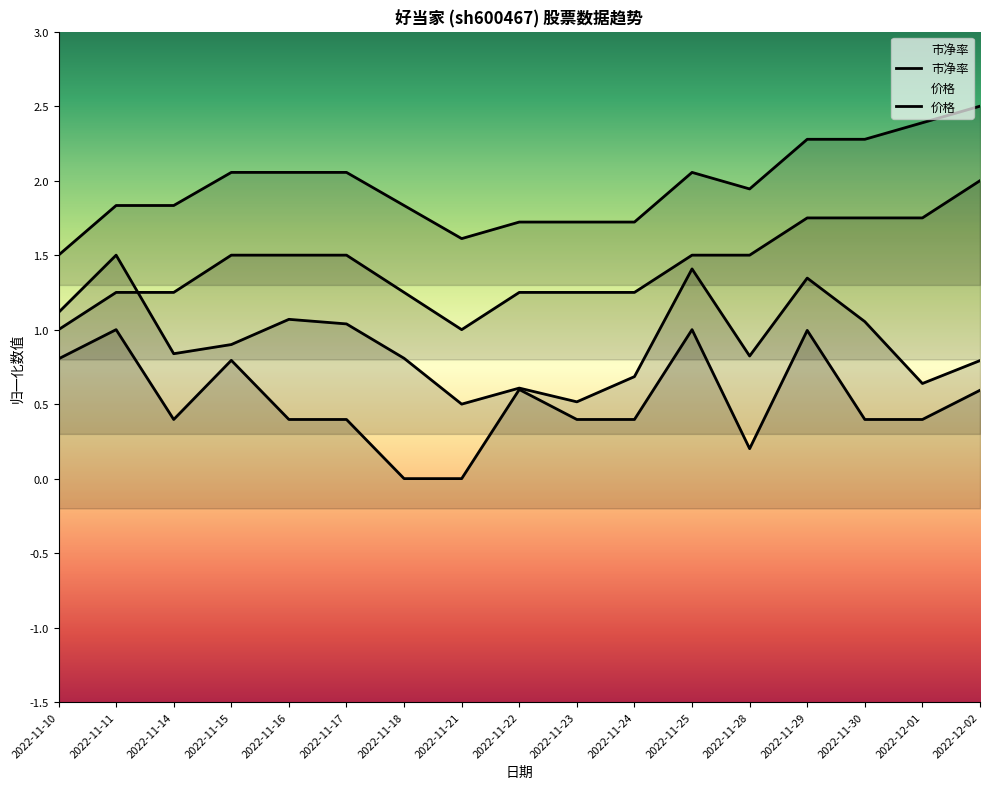

The 市净率 series shows 2.2 at 2022-11-24. True or false?

False